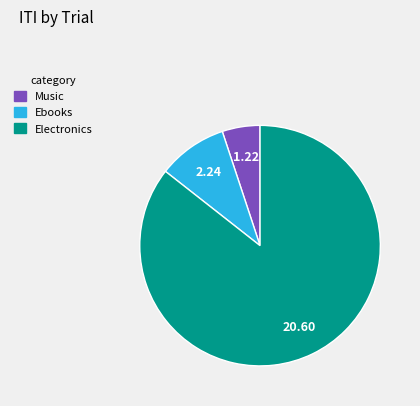

Does any single category account for the majority?

Yes